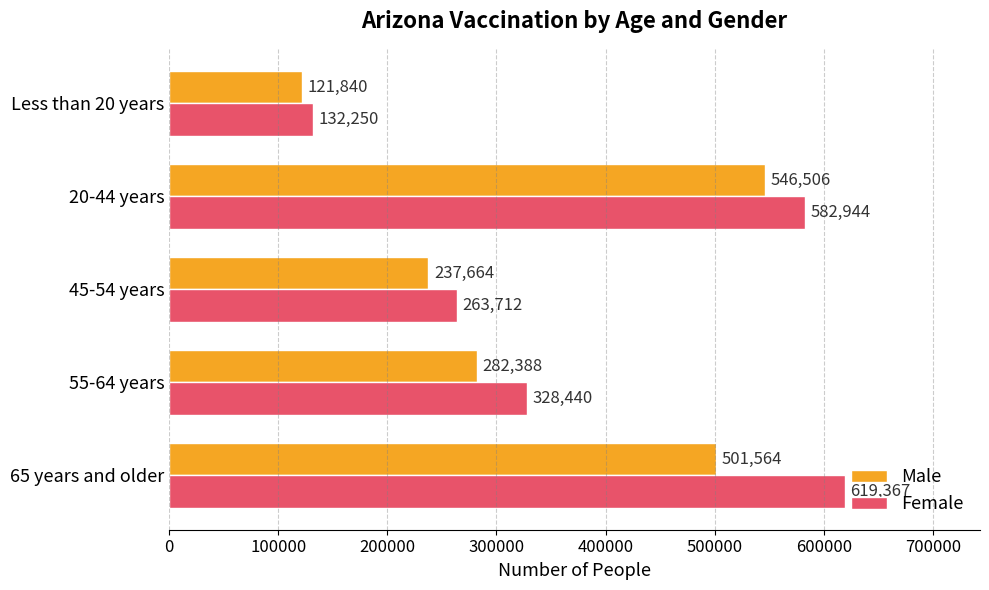

Which series has the largest range (max minus min)?

Female